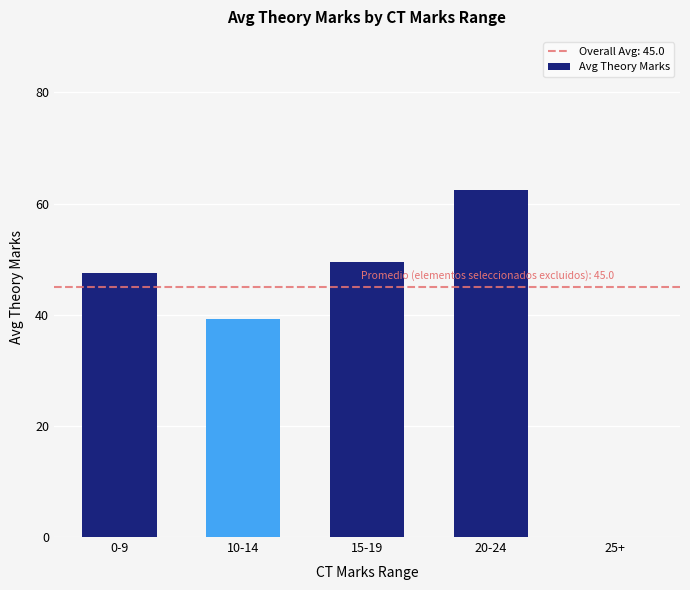

How many distinct data groups are displayed?

1